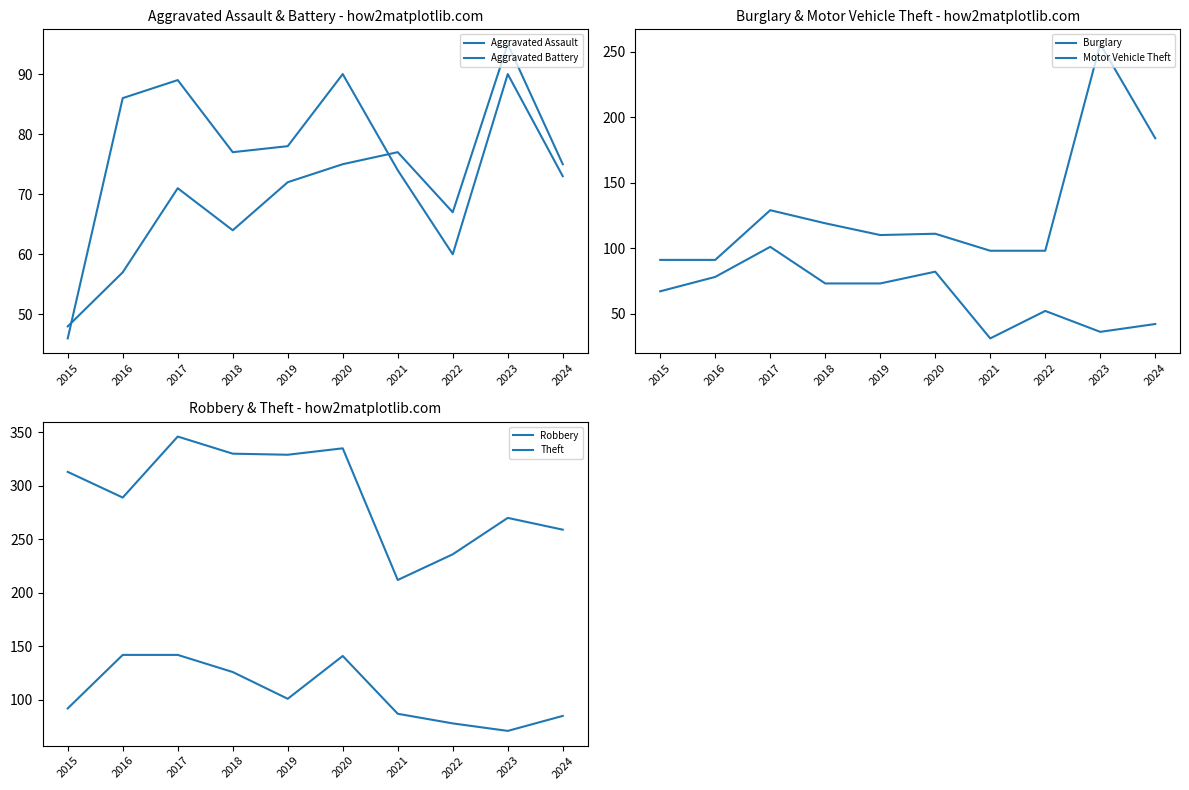

In Robbery, how many points are higher than both neighbors (excluding endpoints)?

1